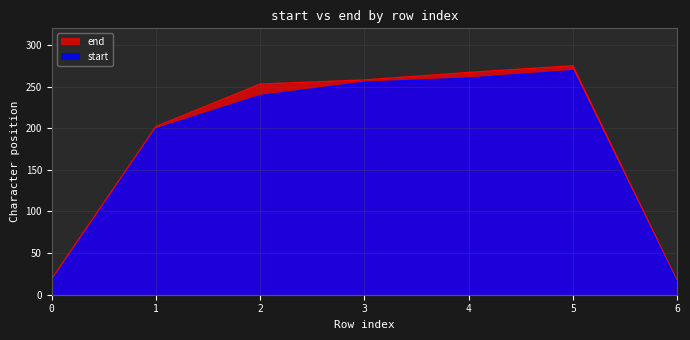

How many data points in end are above 253?

3